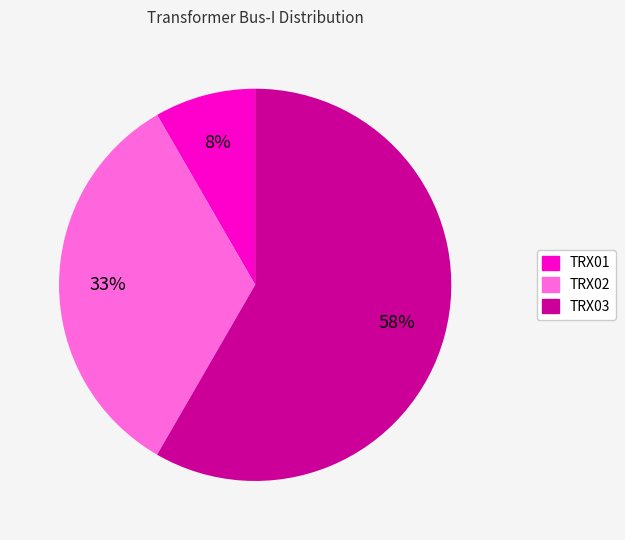

Combined, do TRX03 and TRX01 account for over 50%?

Yes